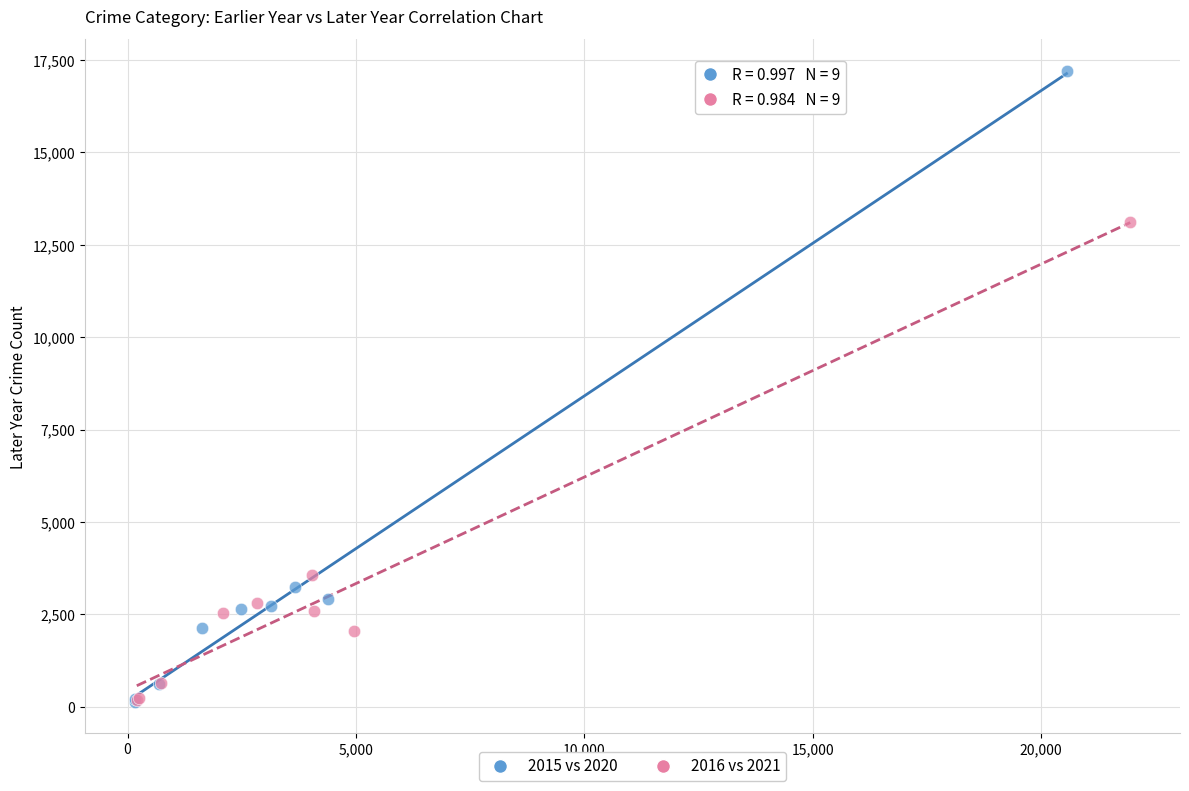

Which series has the largest Y range (max minus min)?

2015 vs 2020